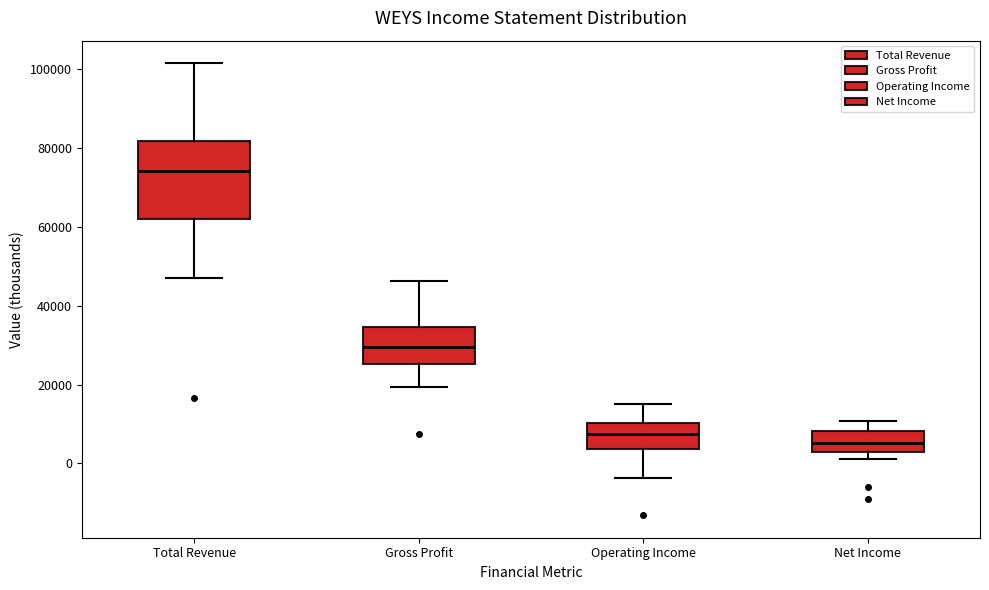

Reading left to right, transcribe this box plot: for each box, give where its median line is, the range the box spans, and where its two whiskers end, as read against the y-axis. The values are not printed on the chart, so give them approximately, as read against the axis.

Total Revenue: median 74000, box 62000 to 82000, whiskers 46000 to 102000
Gross Profit: median 30000, box 26000 to 34000, whiskers 20000 to 46000
Operating Income: median 8000, box 4000 to 10000, whiskers -4000 to 16000
Net Income: median 6000, box 2000 to 8000, whiskers 2000 (just below the box's lower edge) to 10000